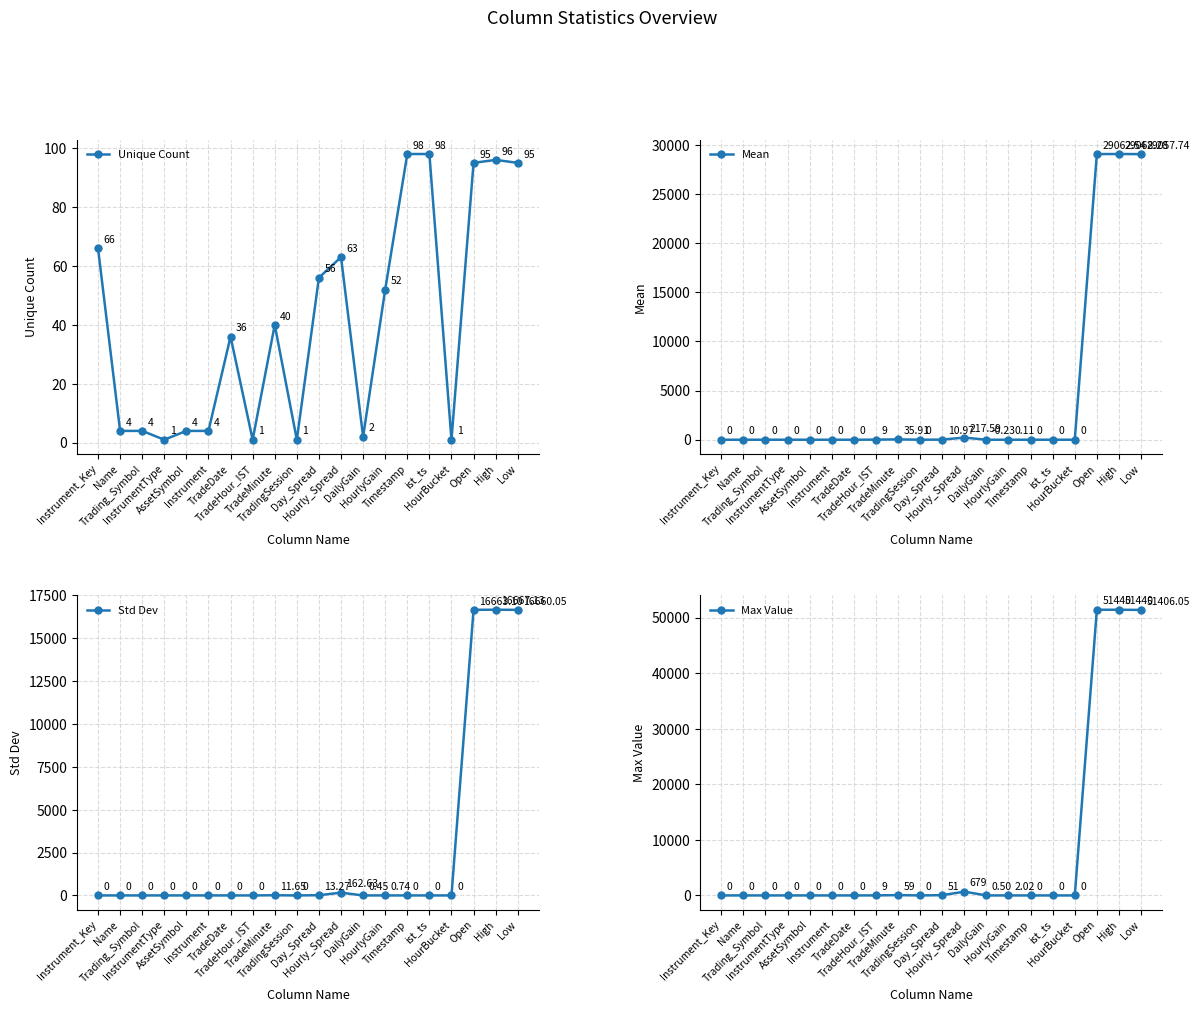

How many values in the Unique Count series are below 40?

10